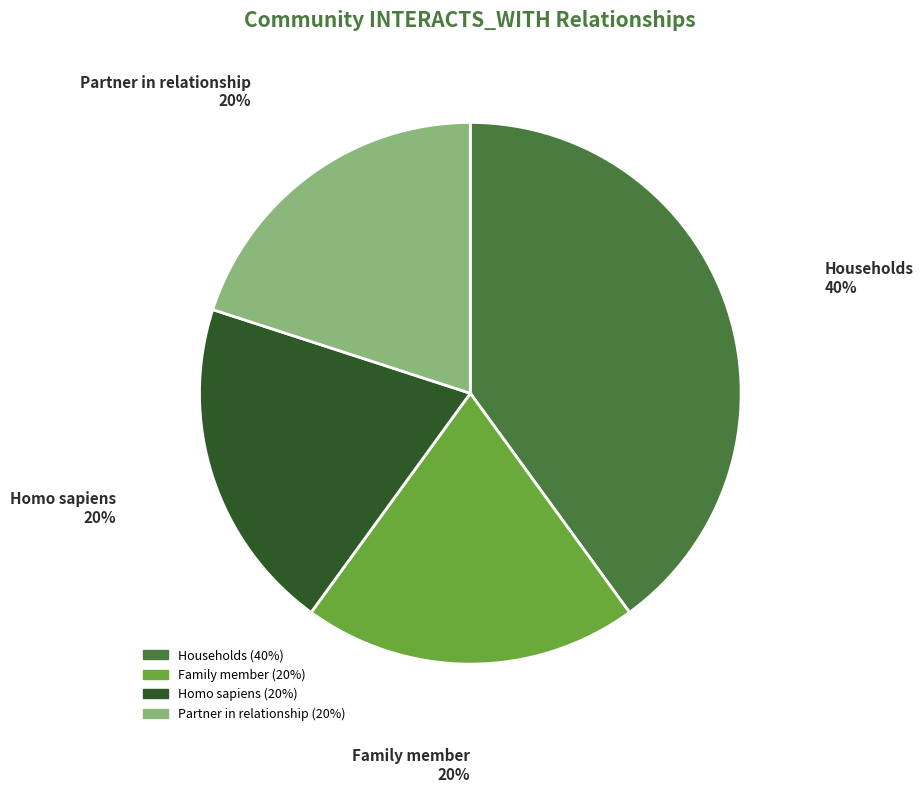

Which category has the biggest portion of the pie?

Households